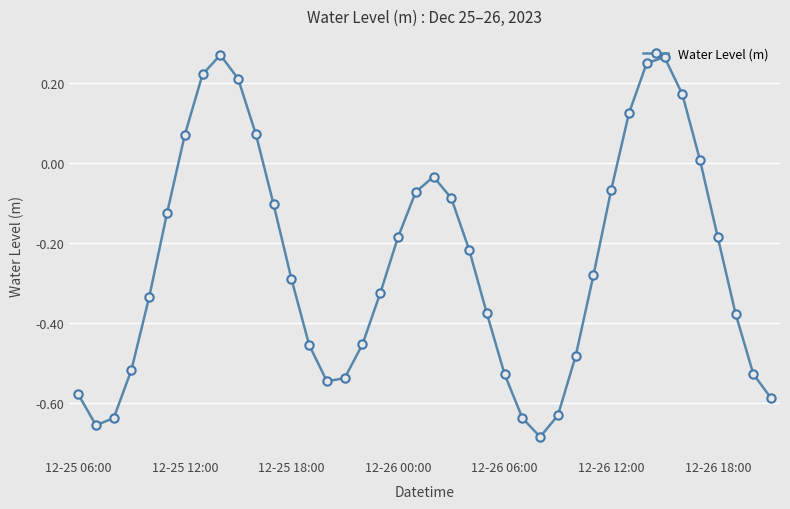

What is the sum of all values?

-9.8